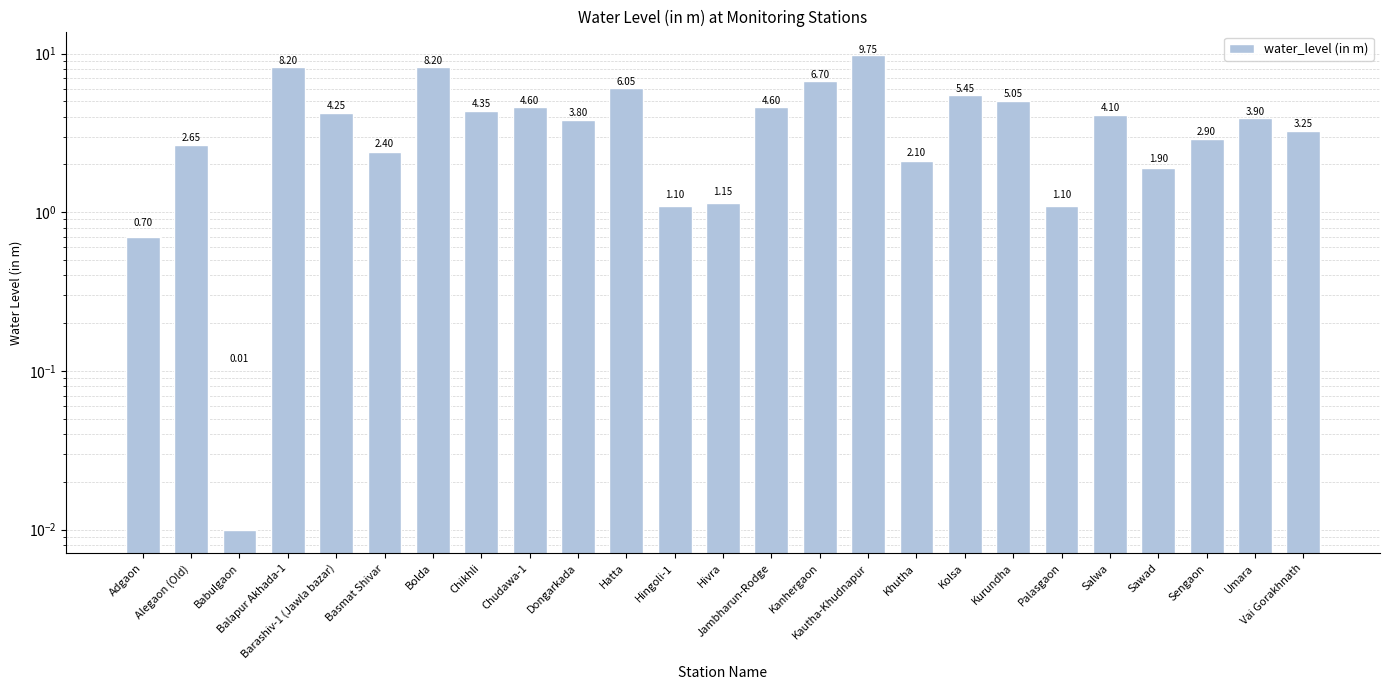

Rank the categories by value from lowest to highest.

Babulgaon, Adgaon, Hingoli-1, Palasgaon, Hivra, Sawad, Khutha, Basmat Shivar, Alegaon (Old), Sengaon, Vai Gorakhnath, Dongarkada, Umara, Salwa, Barashiv-1 (Jawla bazar), Chikhli, Chudawa-1, Jambharun-Rodge, Kurundha, Kolsa, Hatta, Kanhergaon, Balapur Akhada-1, Bolda, Kautha-Khudnapur